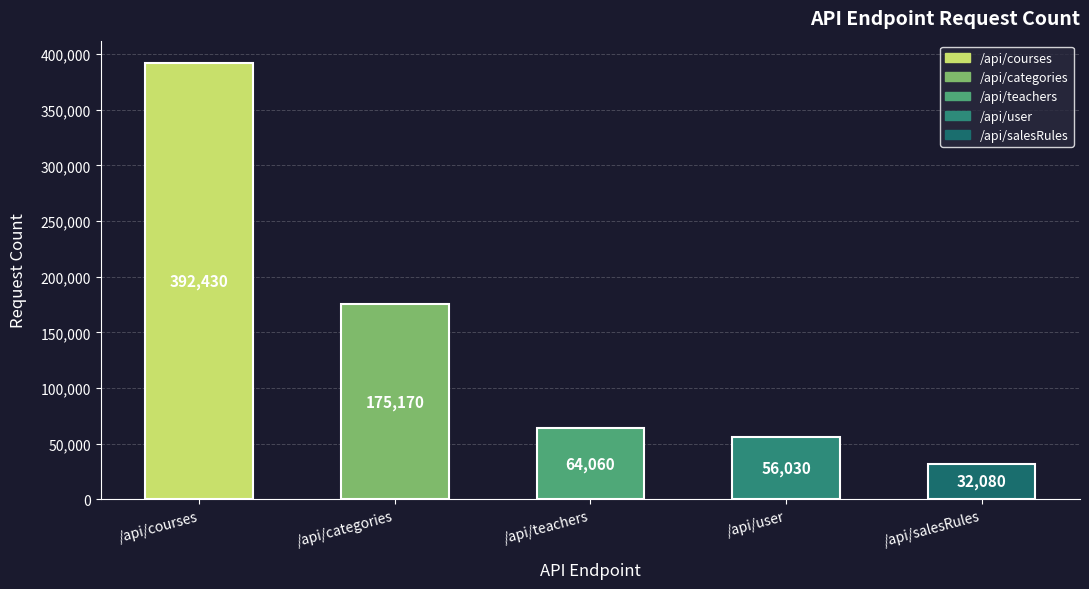

True or false: the data shows 38137 at /api/user.

False